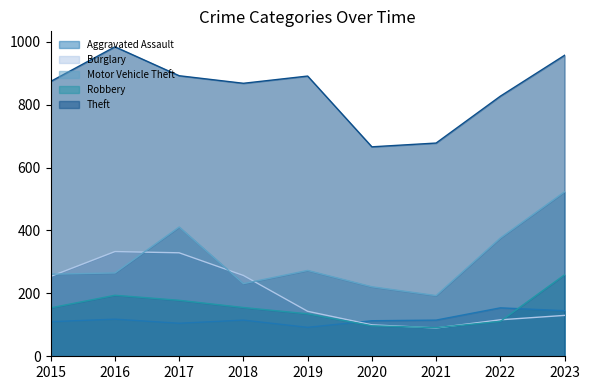

Reading right to left, transcribe all the data shown in this chart.

Aggravated Assault: 145	154	115	113	92	115	105	118	110
Burglary: 130	116	90	100	143	257	329	333	254
Motor Vehicle Theft: 523	376	193	221	273	231	411	265	261
Robbery: 259	111	91	97	135	155	178	194	154
Theft: 957	827	678	666	891	868	892	984	874